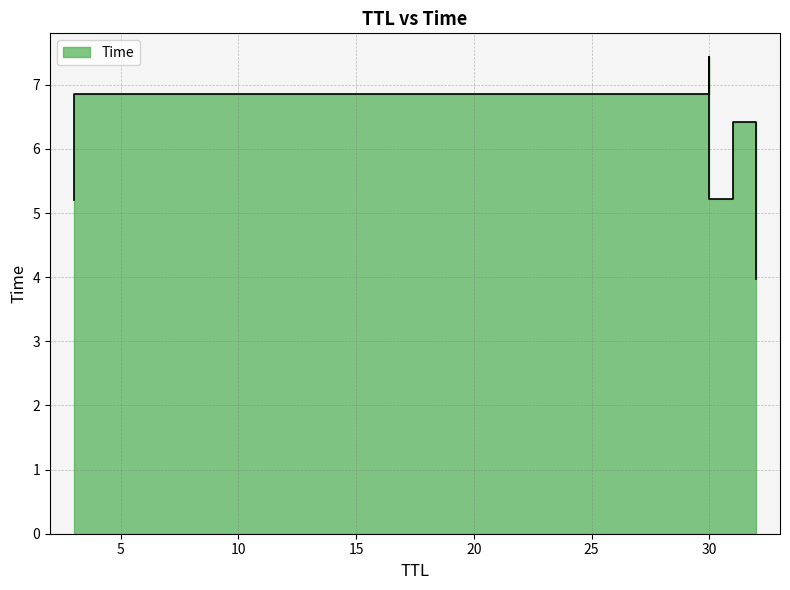

What is the label of the 6th point from the left?

30